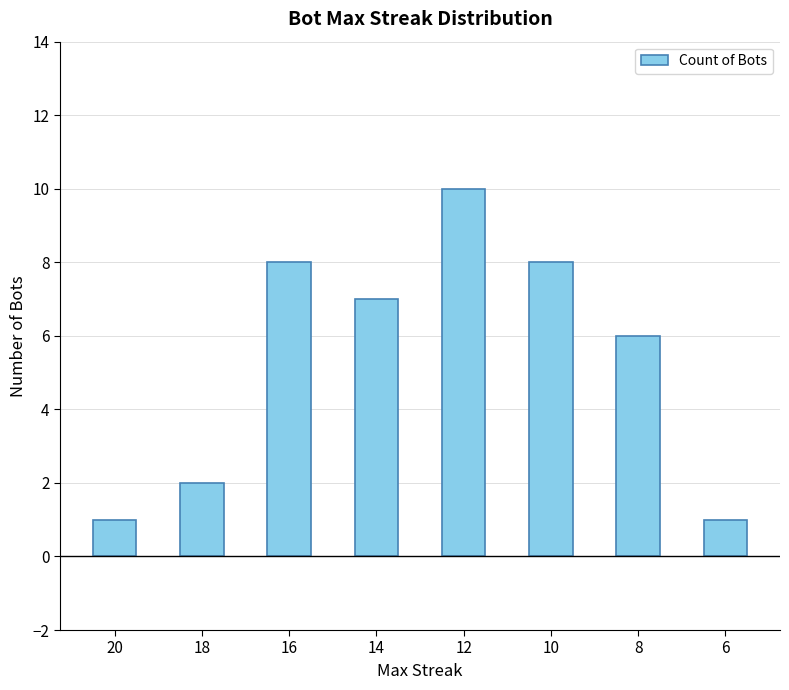

Is it true that the value at 14 is 12?

False